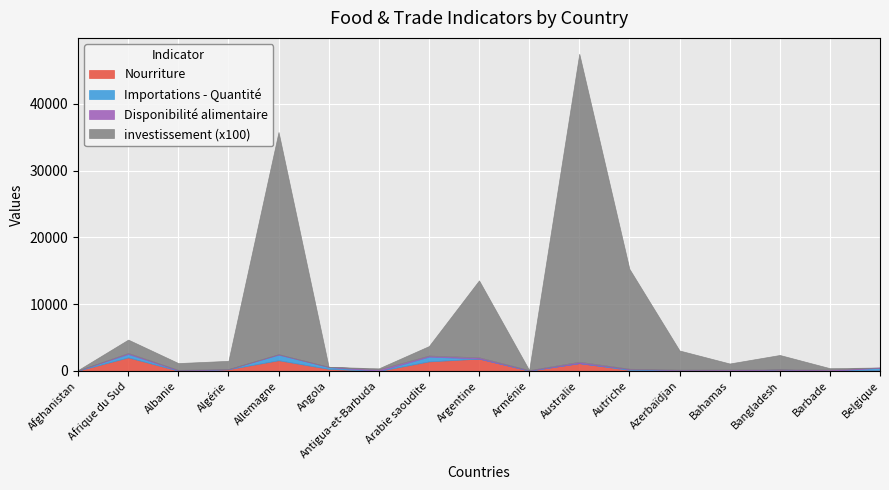

At which label does Disponibilité alimentaire reach its peak?

Antigua-et-Barbuda